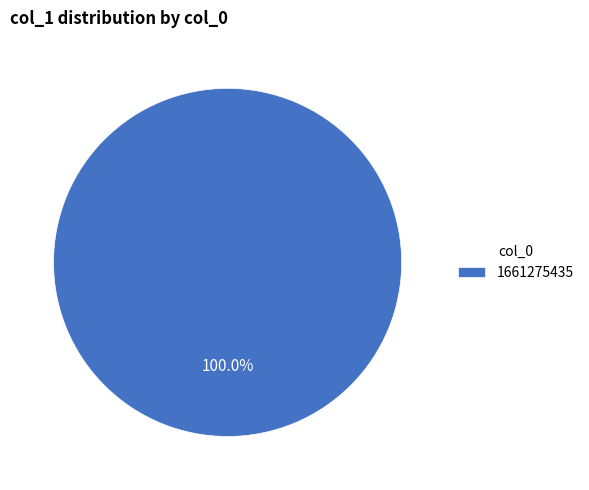

Is 1661275435 the majority of the pie?

Yes